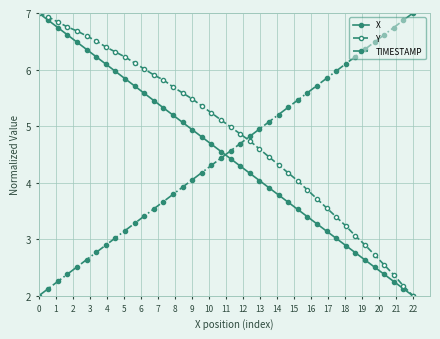

What are all the series names shown in the legend?

X, Y, TIMESTAMP